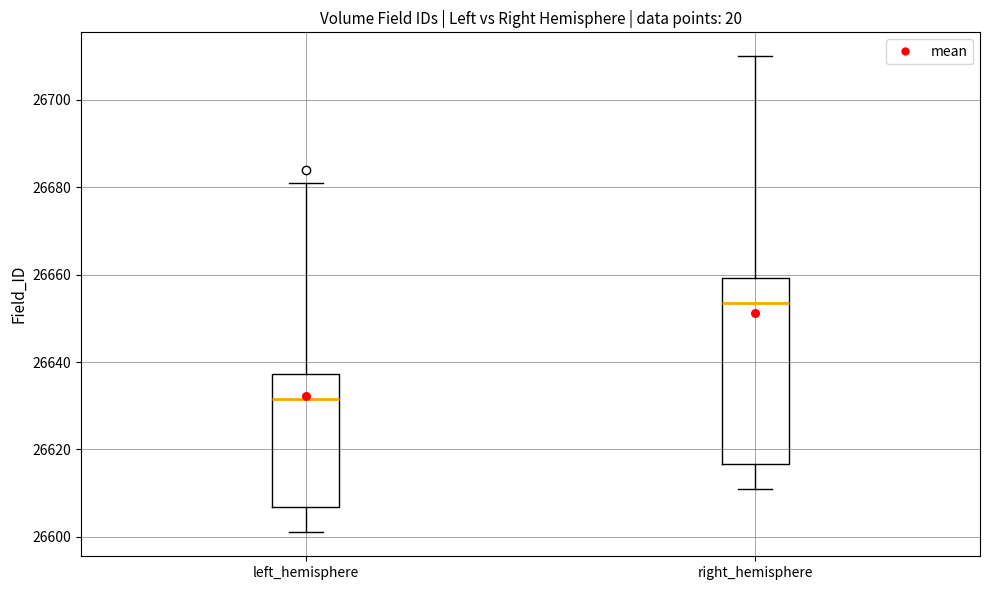

Reading left to right, transcribe this box plot: for each box, give where its median line is, the range the box spans, and where its two whiskers end, as read against the y-axis. The values are not printed on the chart, so give them approximately, as read against the axis.

left_hemisphere: median 26632, box 26606 to 26638, whiskers 26602 to 26682
right_hemisphere: median 26654, box 26616 to 26660, whiskers 26612 to 26710